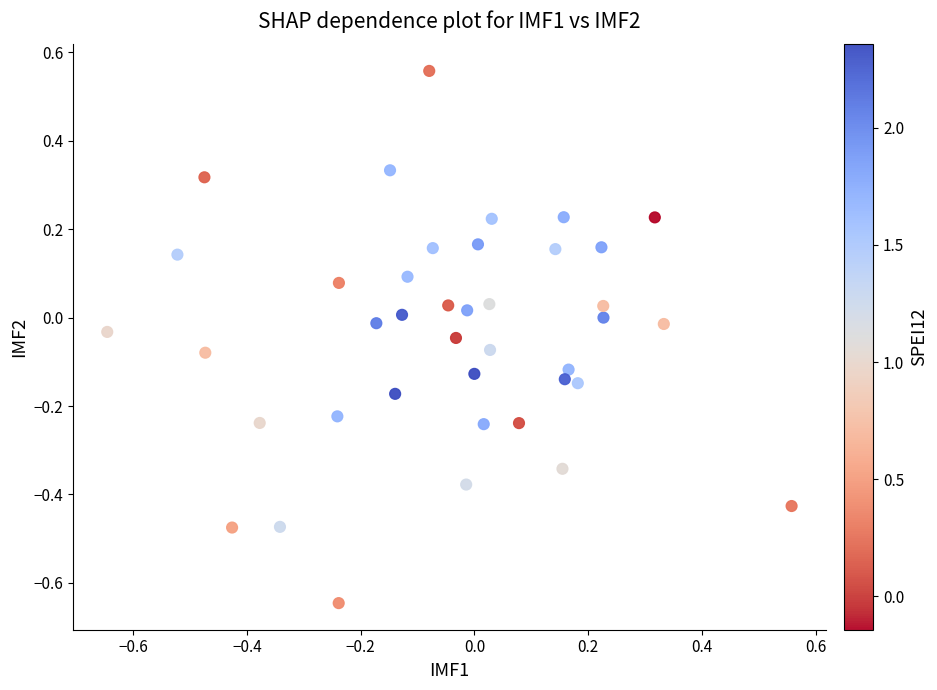

What is the range of Y values (max minus min)?

1.2